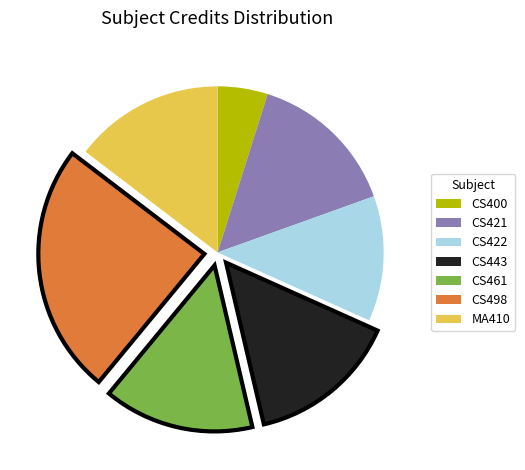

How many segments does this pie chart have?

7